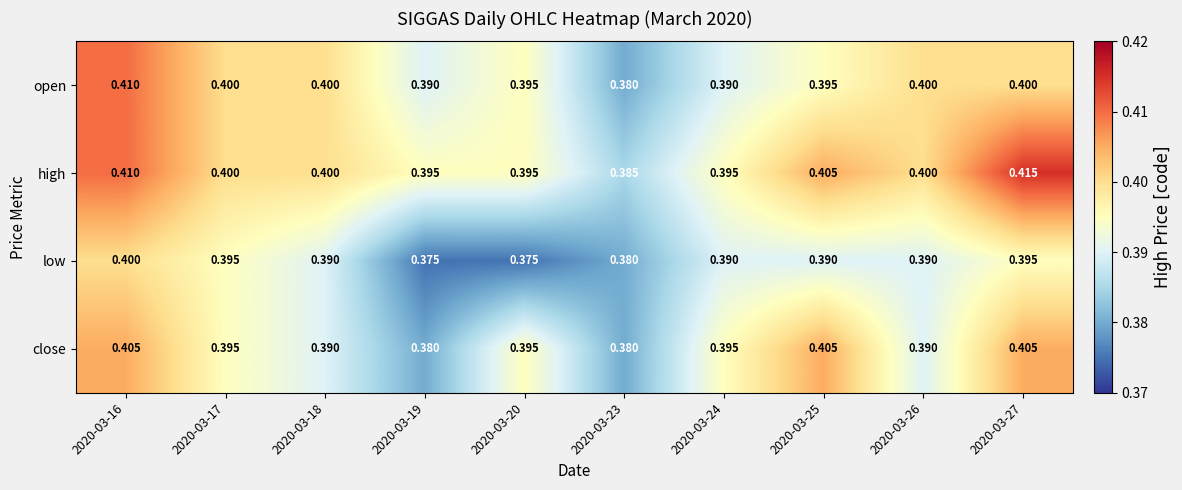

What is the minimum value shown in the chart?

0.4